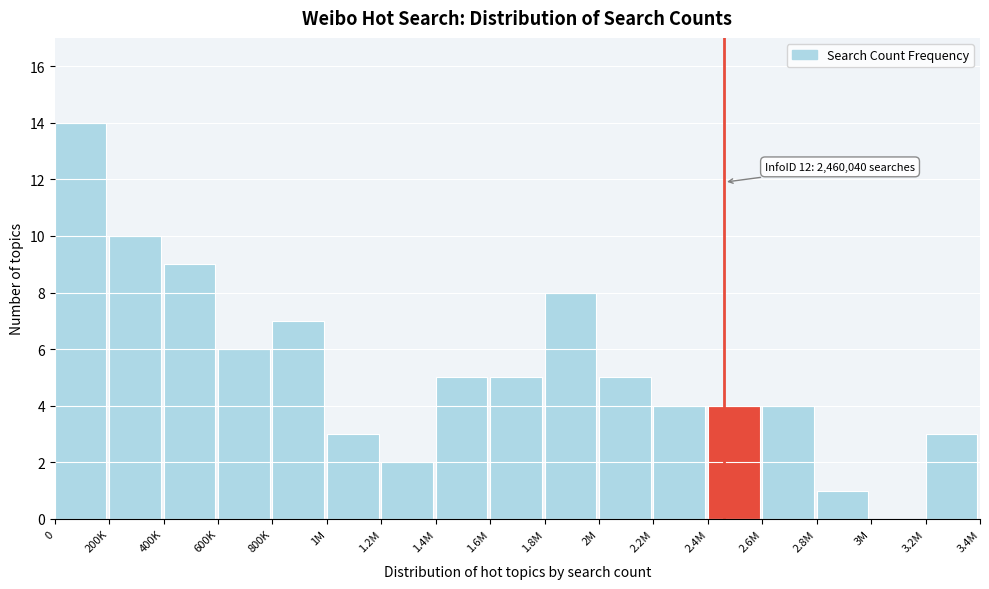

Reading left to right, extract all data points from this chart.

0=14	200K=10	400K=9	600K=6	800K=7	1M=3	1.2M=2	1.4M=5	1.6M=5	1.8M=8	2M=5	2.2M=4	2.4M=4	2.6M=4	2.8M=1	3M=0	3.2M=3